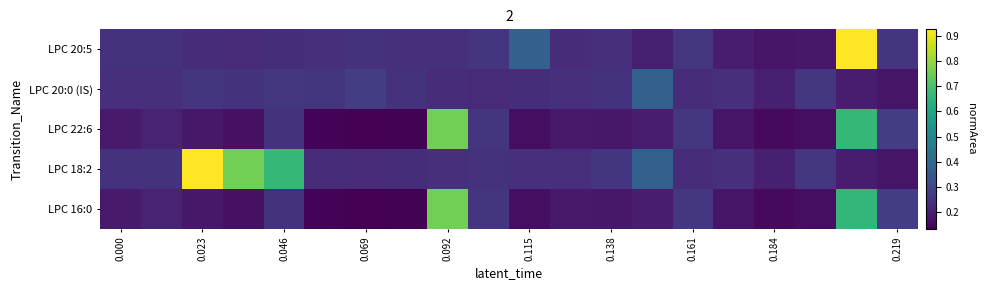

Which series has the largest range (max minus min)?

LPC 20:5